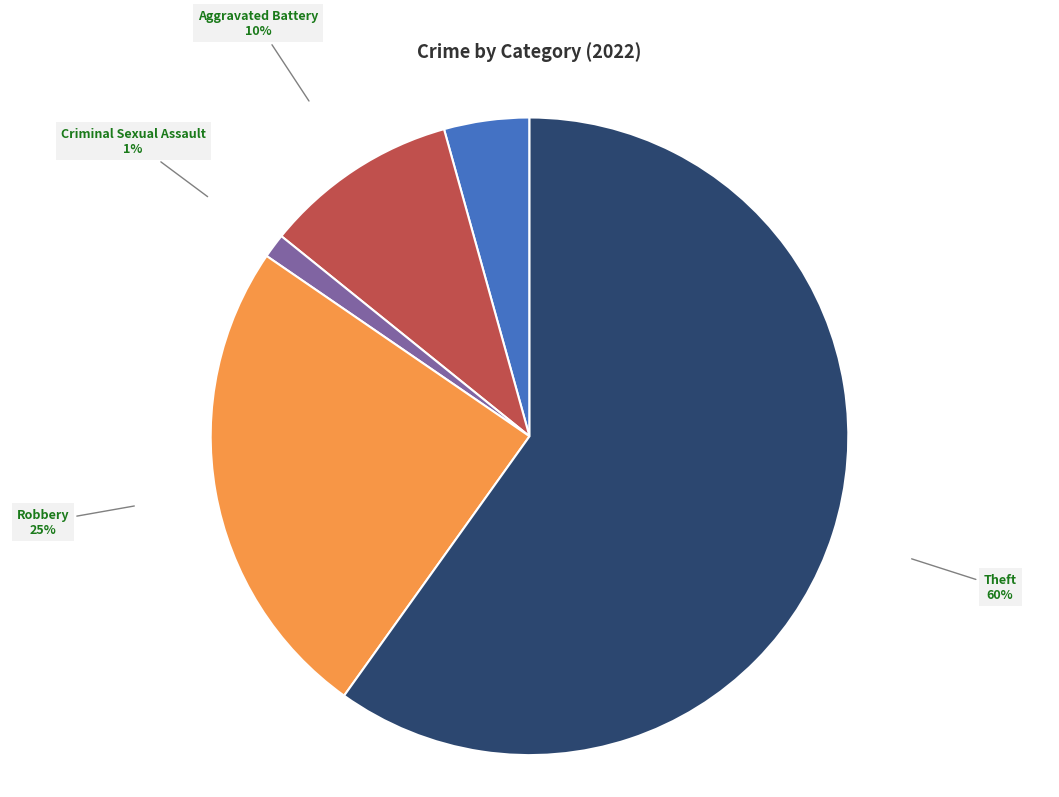

To the nearest percent, what is the average slice percentage?

20%